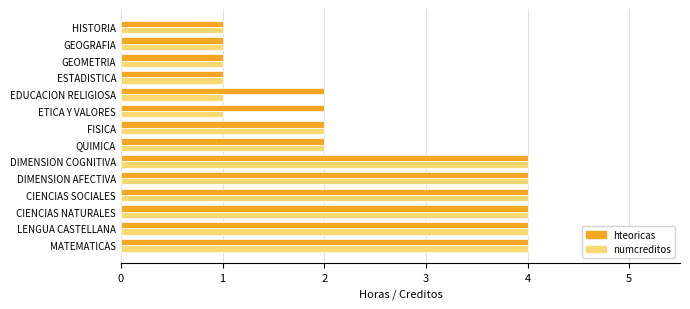

Read the hteoricas value at CIENCIAS SOCIALES.

4